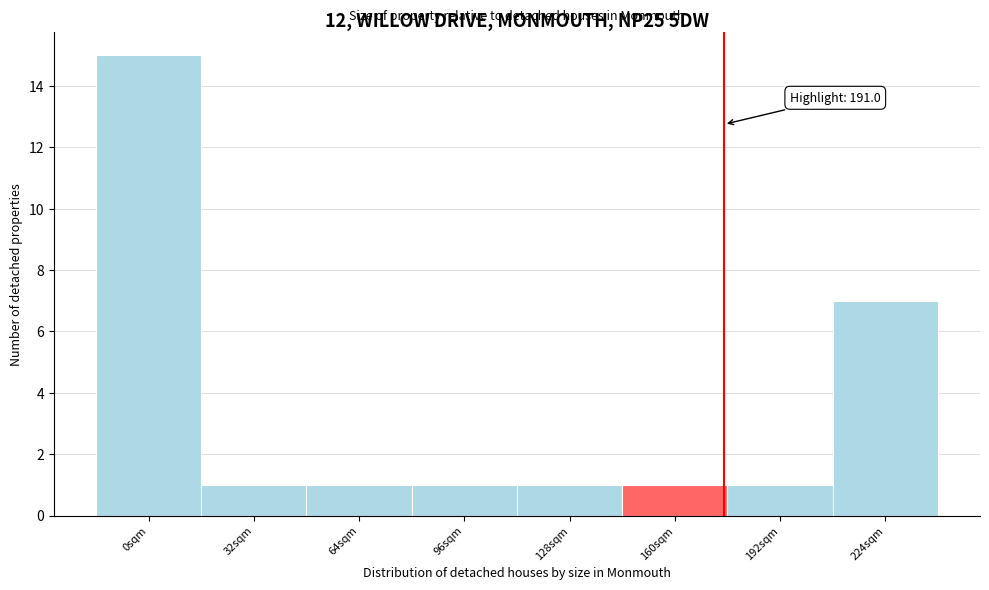

Reading left to right, transcribe all the data shown in this chart.

0sqm=15	32sqm=1	64sqm=1	96sqm=1	128sqm=1	160sqm=1	192sqm=1	224sqm=7